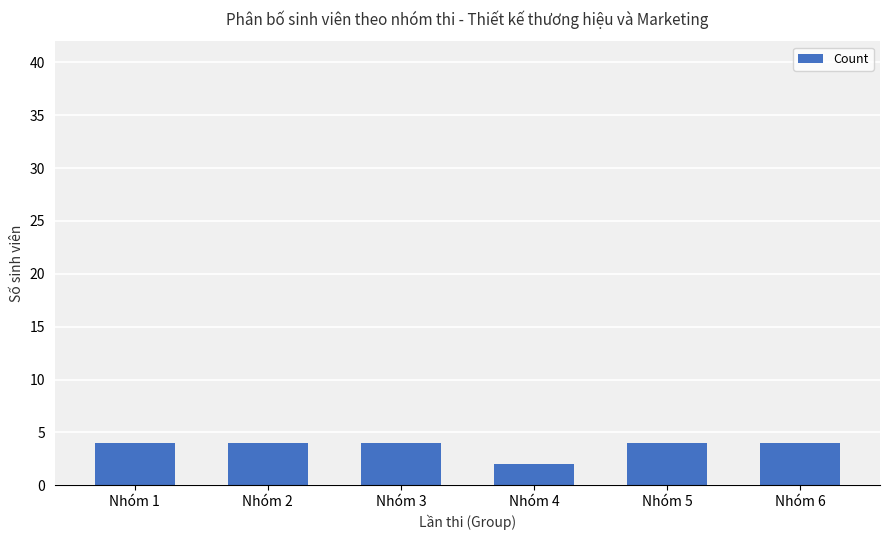

What is the greatest value displayed?

4